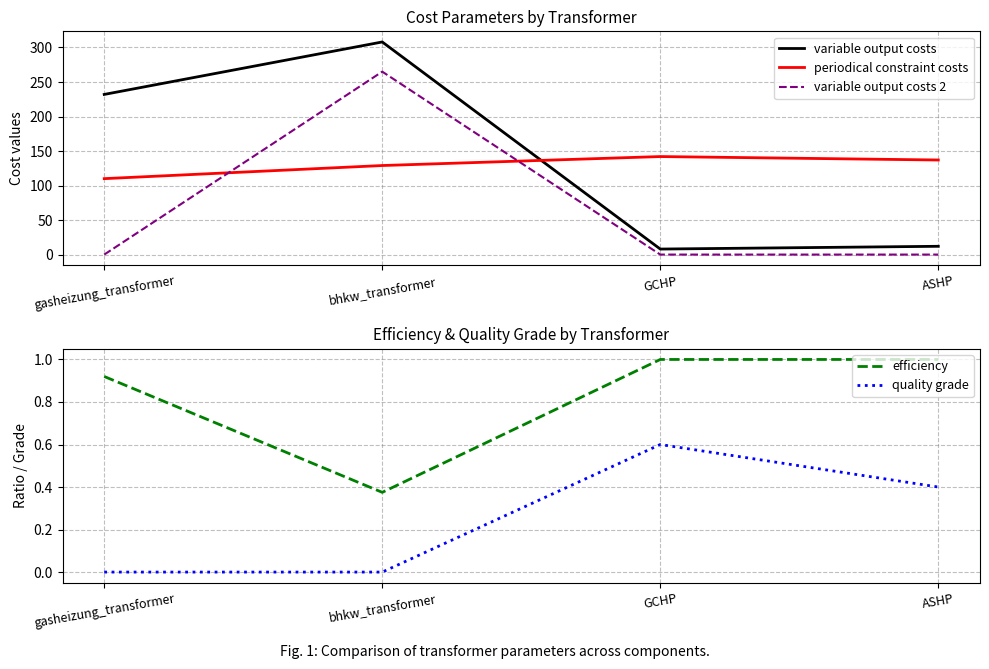

True or false: variable output costs 2 and efficiency intersect in this chart.

True